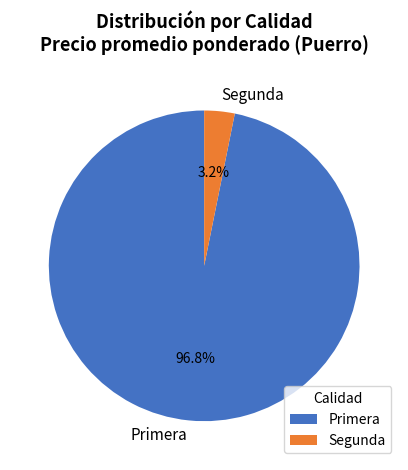

Rank the categories by value from highest to lowest.

Primera, Segunda